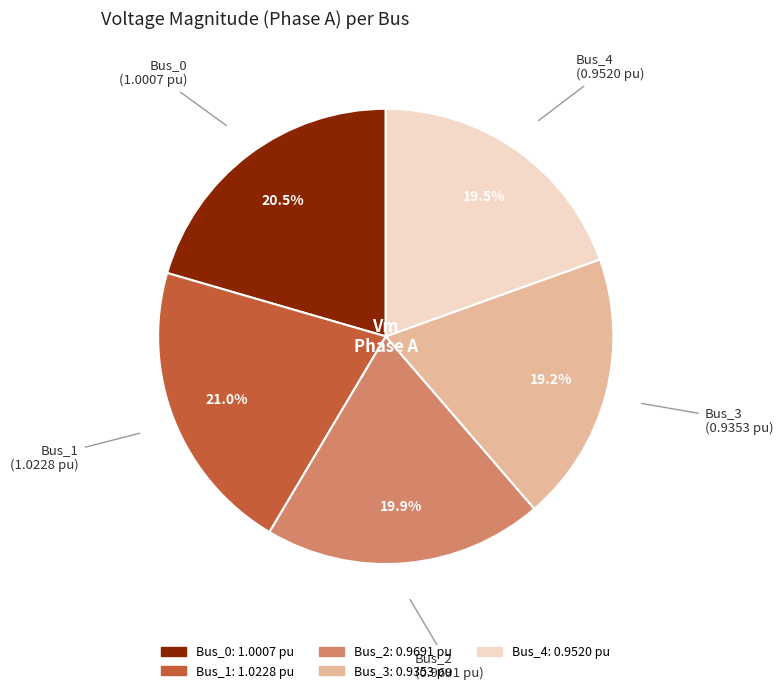

What percentage is NOT represented by Bus_3?

80.8%